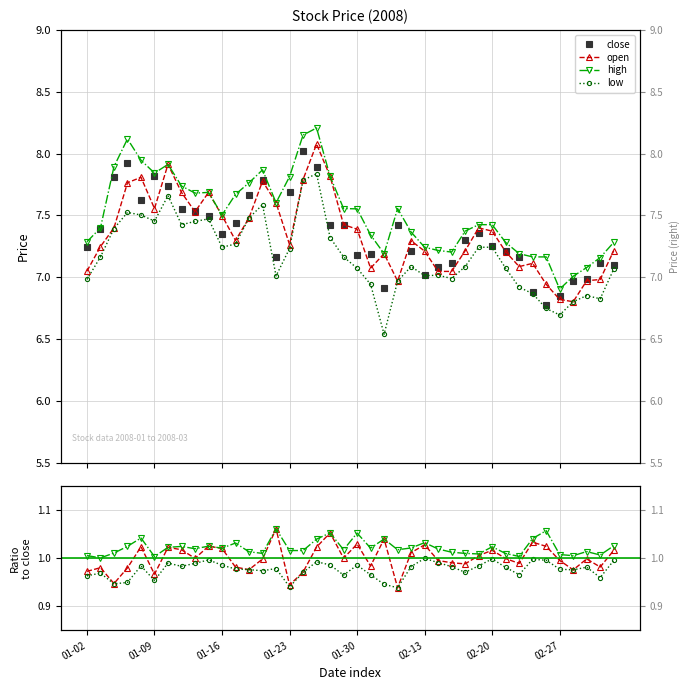

How many lines are shown in the chart?

4